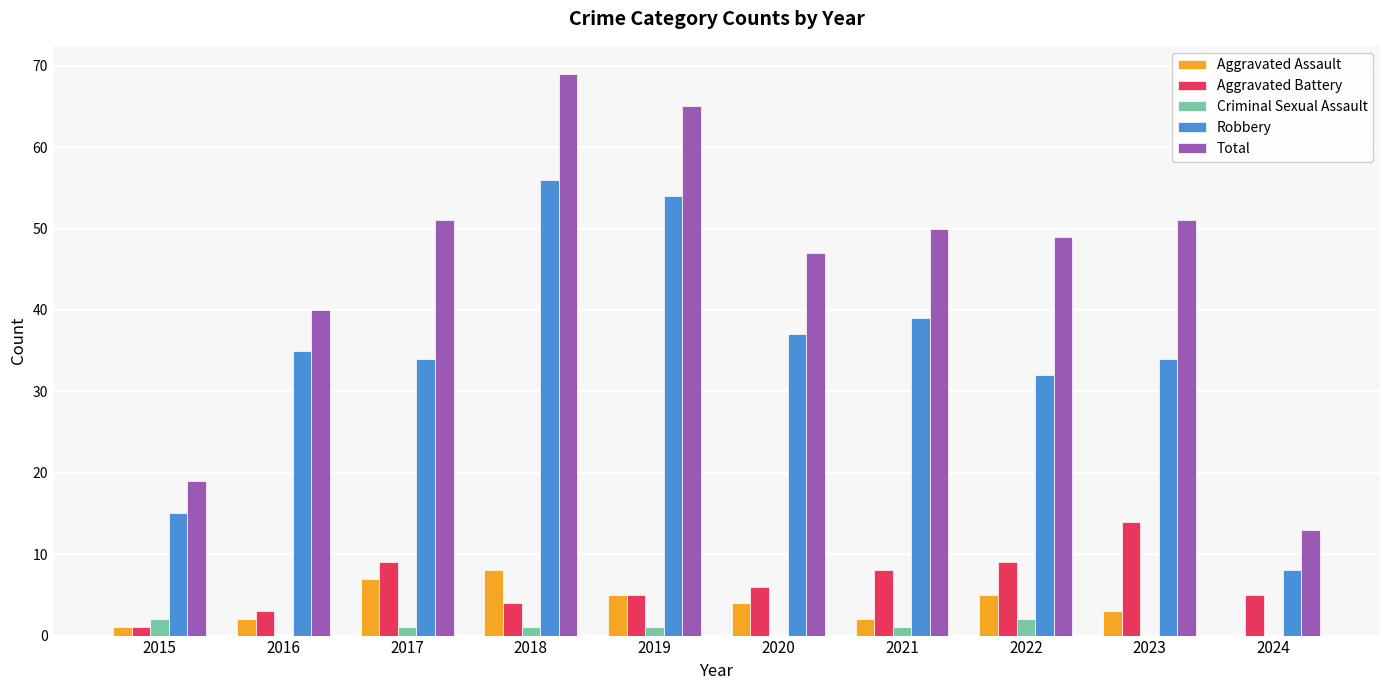

How many categories are shown in the chart?

10